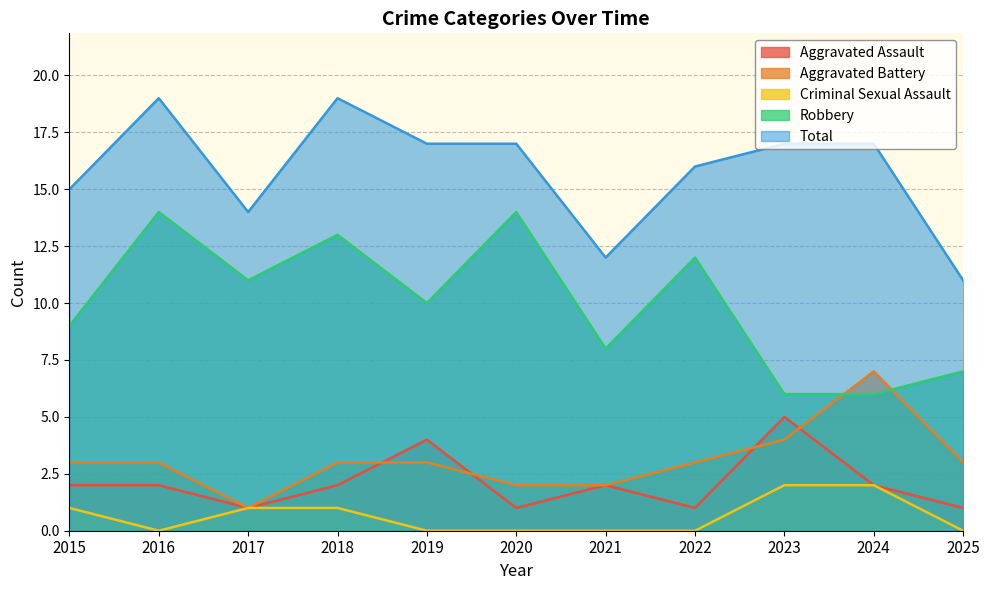

How many data points in Aggravated Battery are above 3?

2